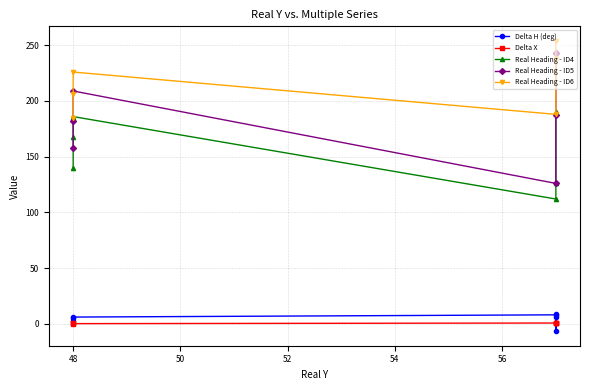

True or false: Real Heading - ID4 and Delta H (deg) cross at least once.

False